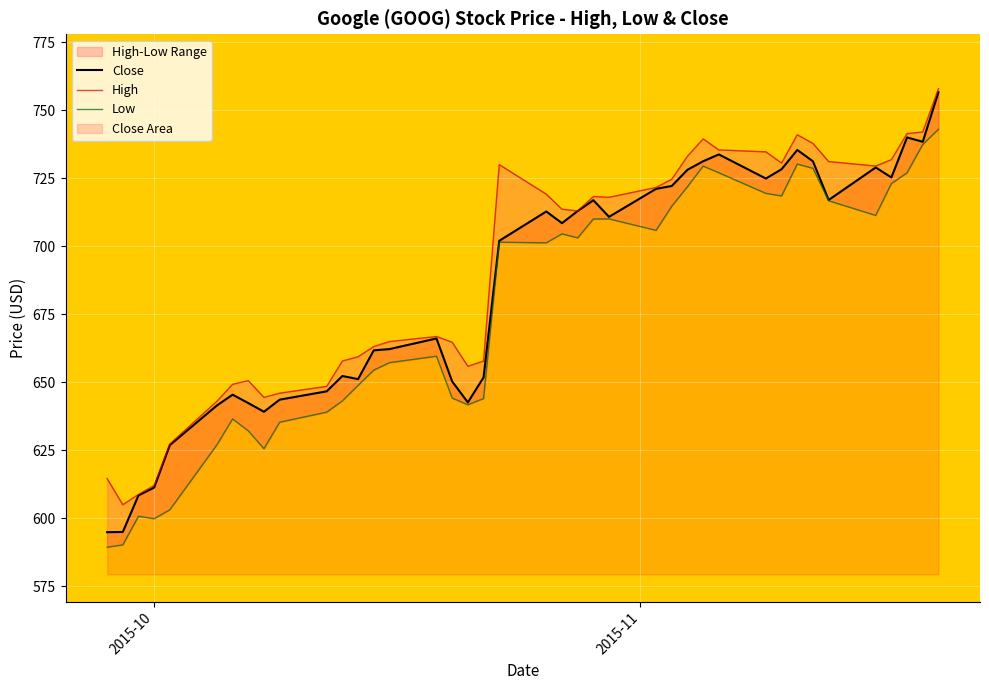

What is the maximum value shown in the chart?

757.9